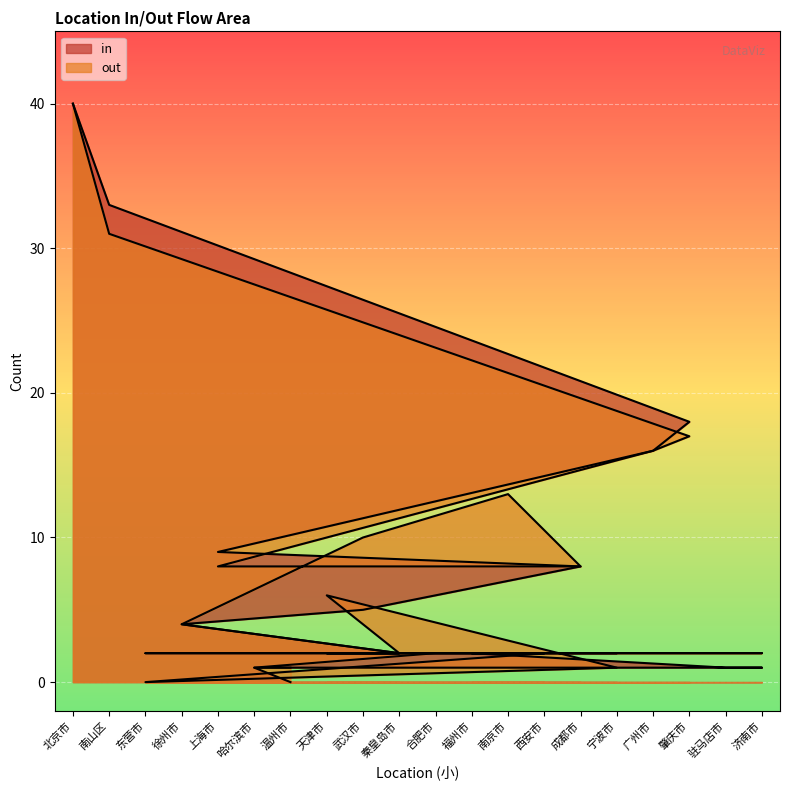

At which category does the chart reach its minimum across all series?

温州市